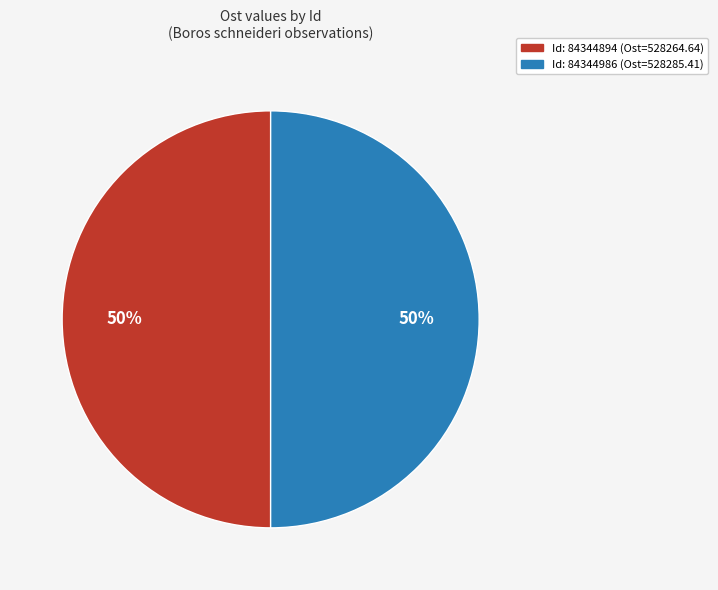

To the nearest percent, what is the average slice percentage?

50%